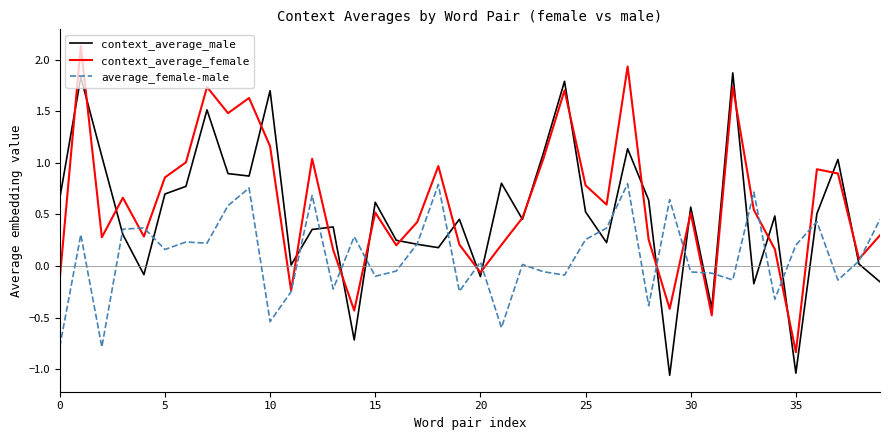

Rank the series by their maximum value, from highest to lowest.

context_average_female, context_average_male, average_female-male